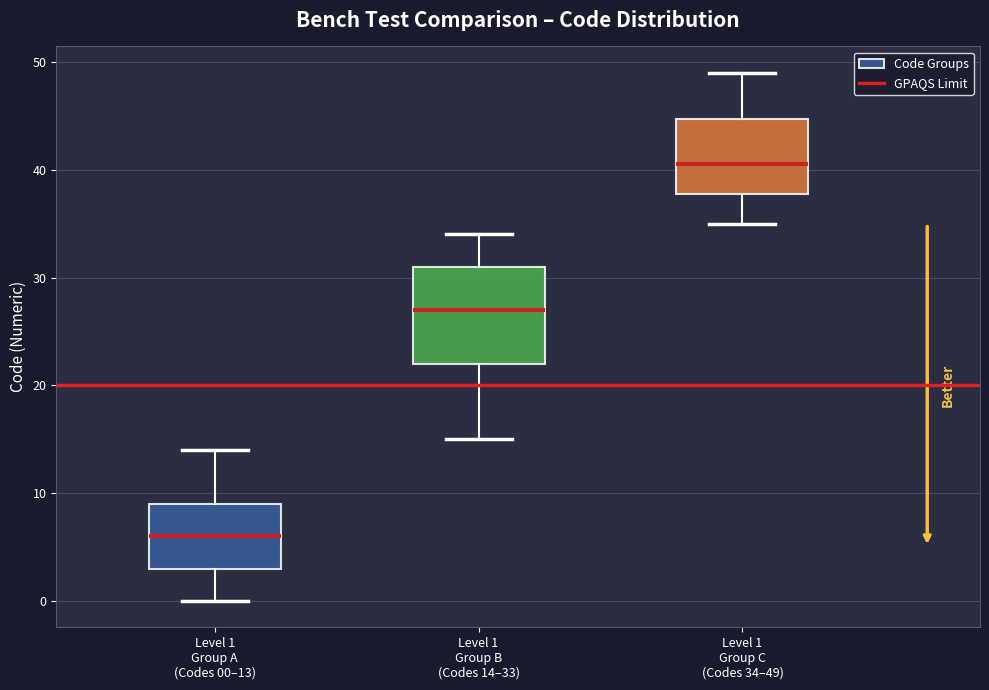

Reading left to right, transcribe this box plot: for each box, give where its median line is, the range the box spans, and where its two whiskers end, as read against the y-axis. The values are not printed on the chart, so give them approximately, as read against the axis.

Level 1 Group A (Codes 00–13): median 6, box 3 to 9, whiskers 0 to 14
Level 1 Group B (Codes 14–33): median 27, box 22 to 31, whiskers 15 to 34
Level 1 Group C (Codes 34–49): median 41, box 38 to 45, whiskers 35 to 49